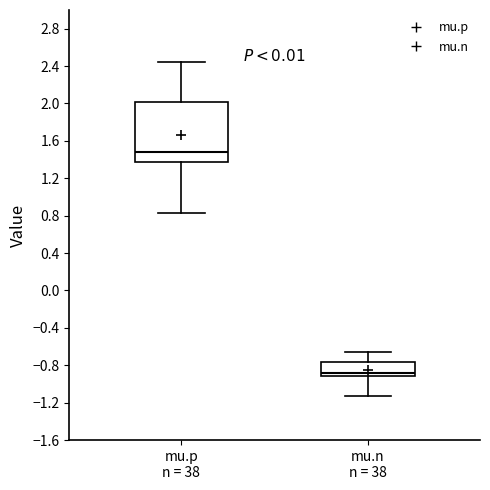

Comparing the boxes themselves (not the whiskers), which one is the tallest?

mu.p n = 38